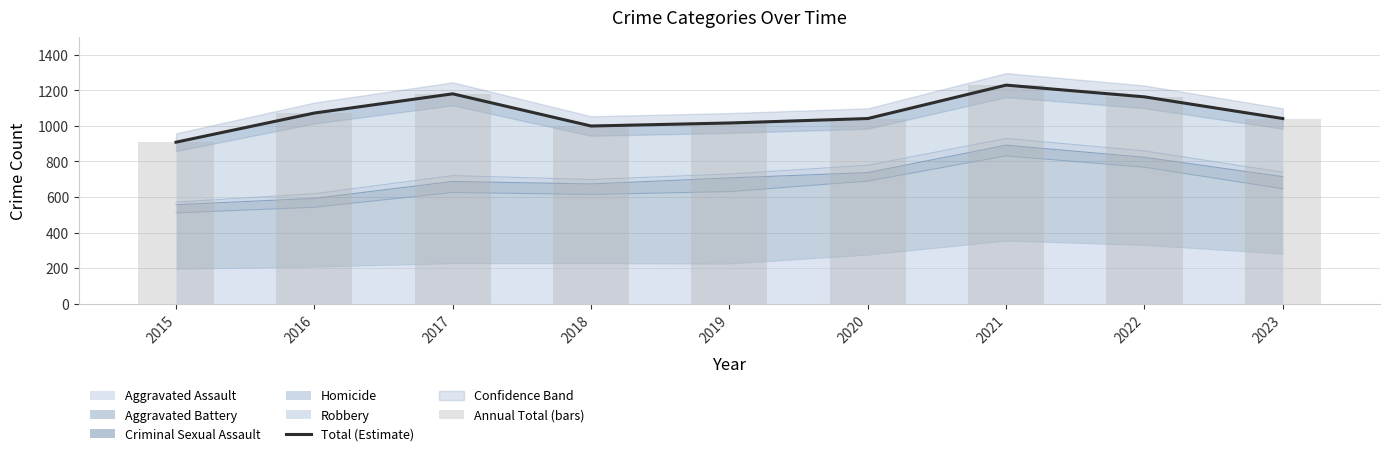

Reading right to left, transcribe all the data shown in this chart.

Total (Estimate): 2023=1041	2022=1163	2021=1229	2020=1041	2019=1016	2018=999	2017=1180	2016=1072	2015=908
Annual Total (bars): 2023=1041	2022=1163	2021=1229	2020=1041	2019=1016	2018=999	2017=1180	2016=1072	2015=908